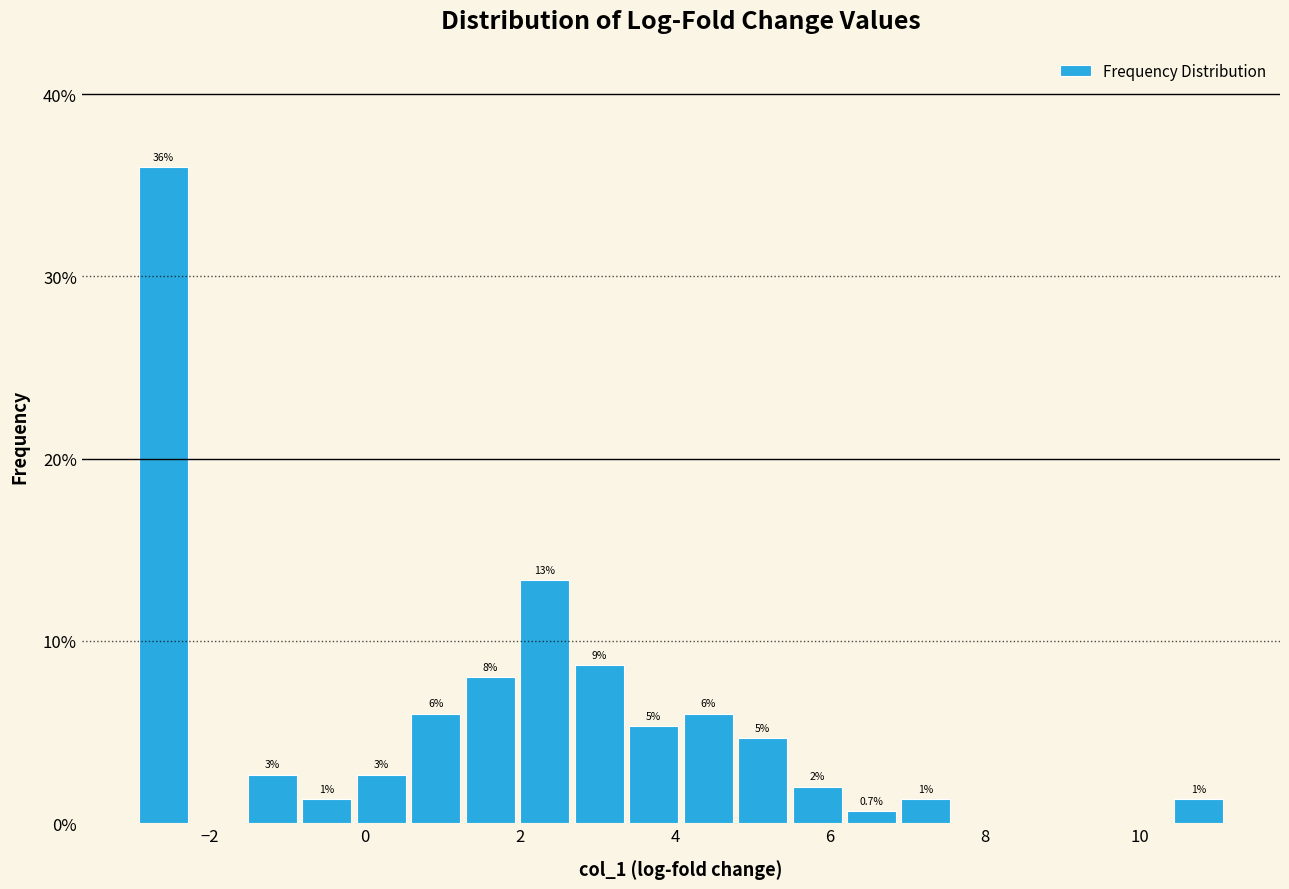

Around what value on the x-axis is the tallest bar? Give the approximate position of its centre, as read against the axis.

-2.6